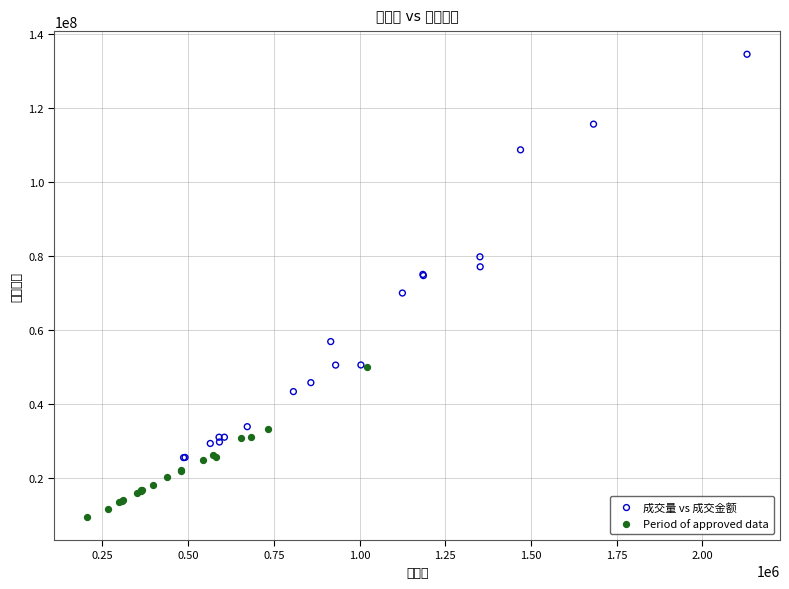

What are all the series names shown in the legend?

成交量 vs 成交金额, Period of approved data